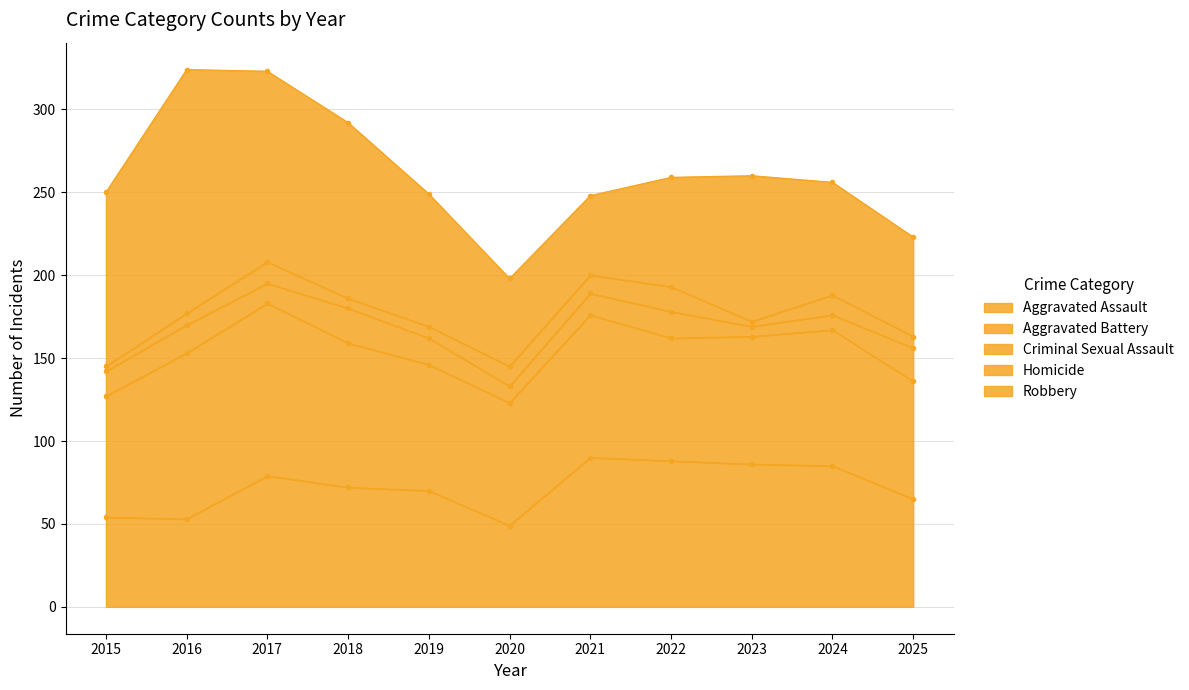

Where does the Aggravated Battery series first go above 77?

2016